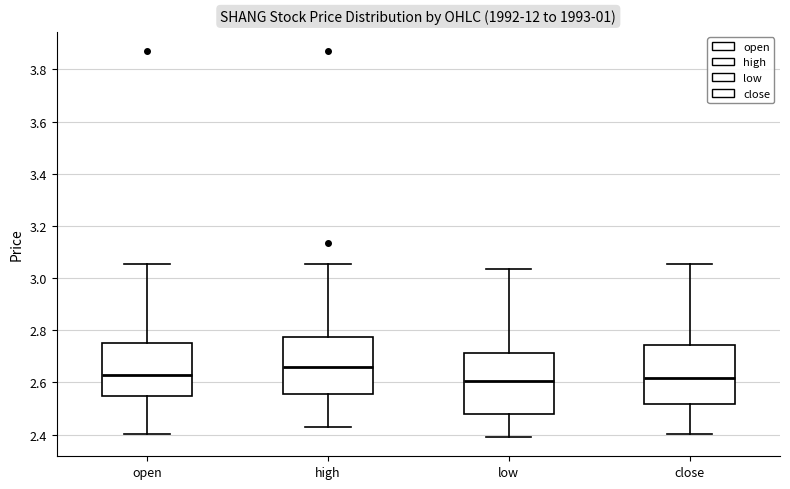

Reading left to right, read every box against the y-axis: the position of its median line, the range the box covers, and the ends of its whiskers. The values are not printed on the chart, so give them approximately, as read against the axis.

open: median 2.62, box 2.56 to 2.76, whiskers 2.40 to 3.06
high: median 2.66, box 2.56 to 2.78, whiskers 2.44 to 3.06
low: median 2.60, box 2.48 to 2.72, whiskers 2.40 to 3.04
close: median 2.62, box 2.52 to 2.74, whiskers 2.40 to 3.06